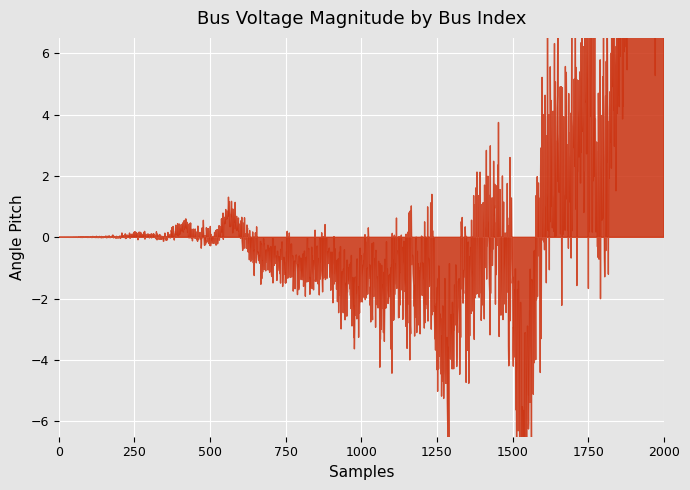

Where is the first local minimum?

2